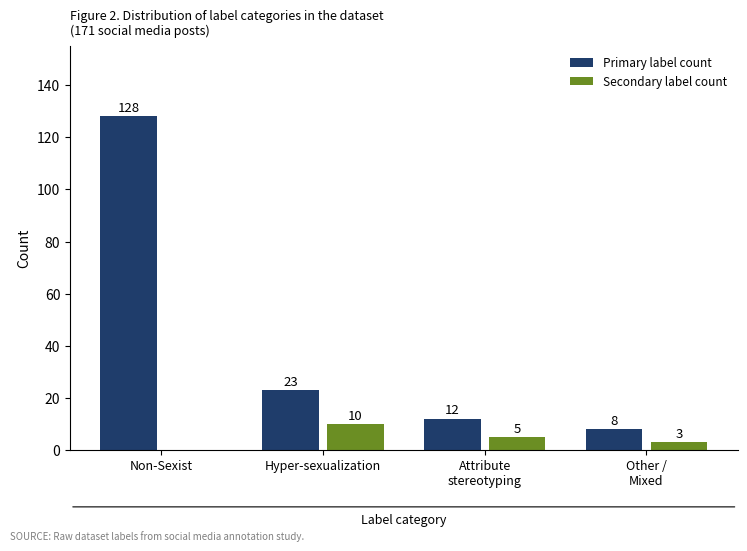

Count the number of categories in the chart.

4